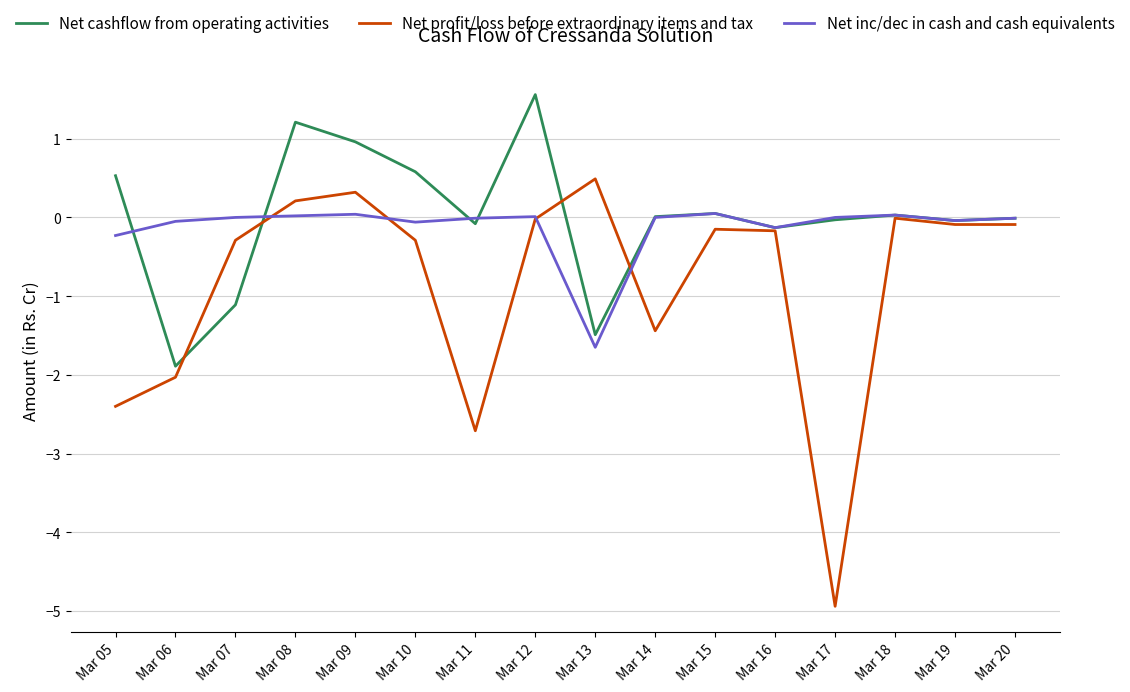

In Net inc/dec in cash and cash equivalents, how many points are higher than both neighbors (excluding endpoints)?

4